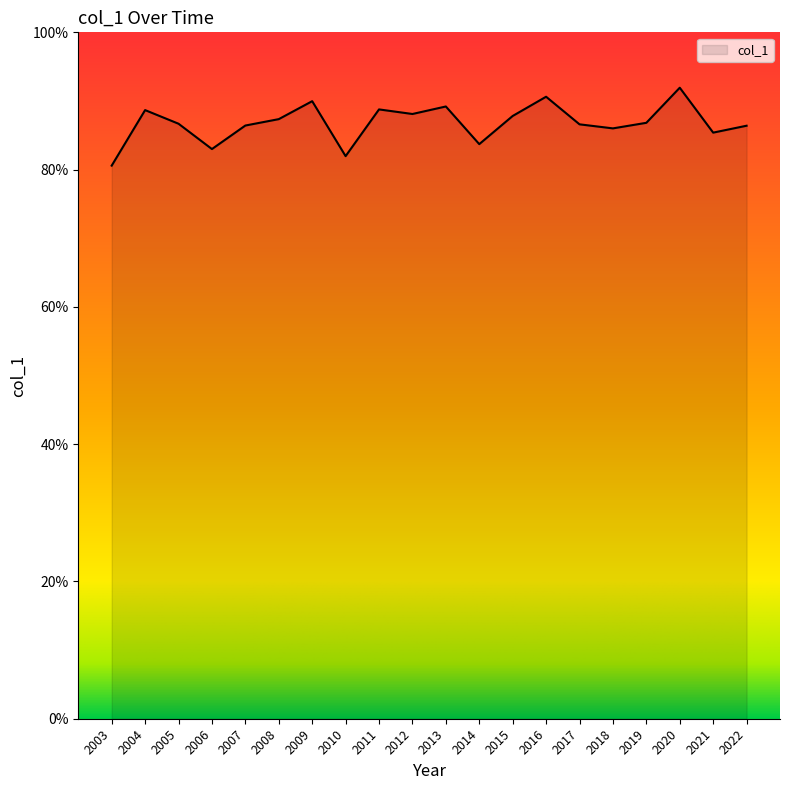

Between 2018 and 2003, which is larger?

2018